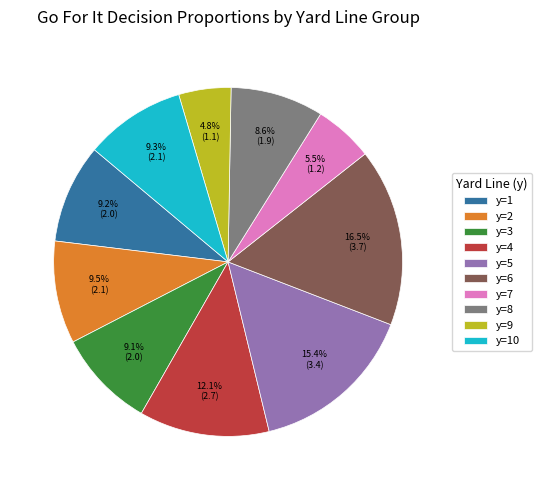

To the nearest percent, what percentage of the pie is y=5?

15%